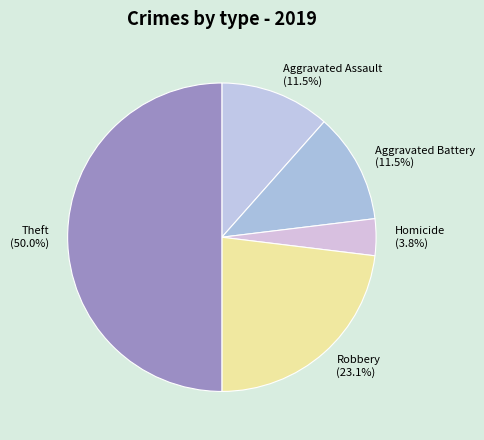

What portion of the pie excludes Aggravated Assault (11.5%)?

88.5%